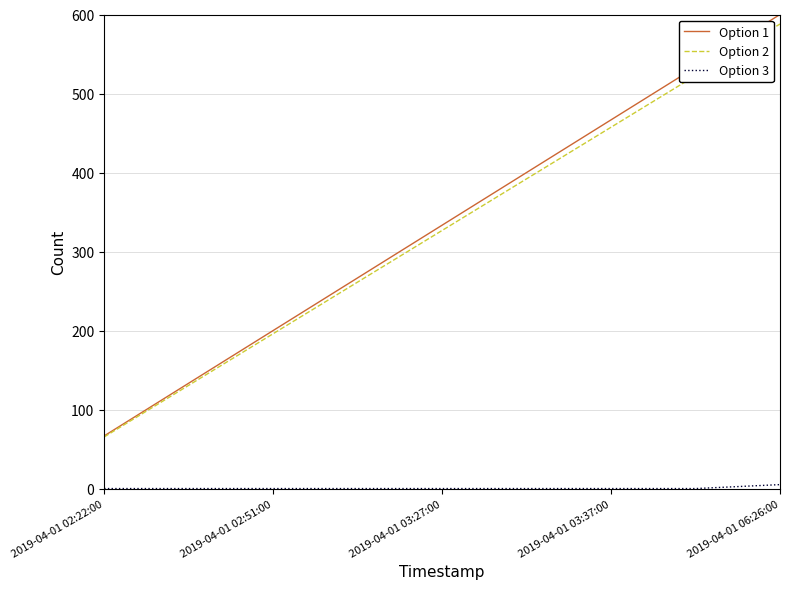

Which series has the widest spread of values?

Option 1